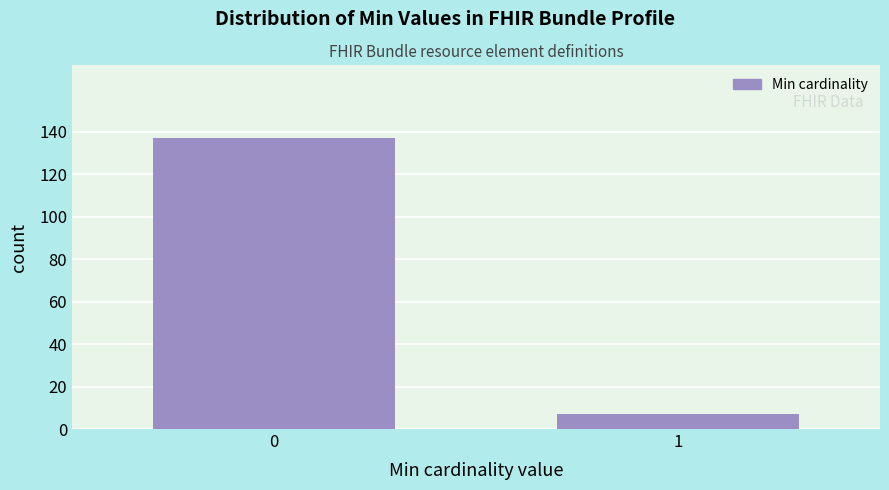

Reading left to right, transcribe all the data shown in this chart.

0=137	1=7